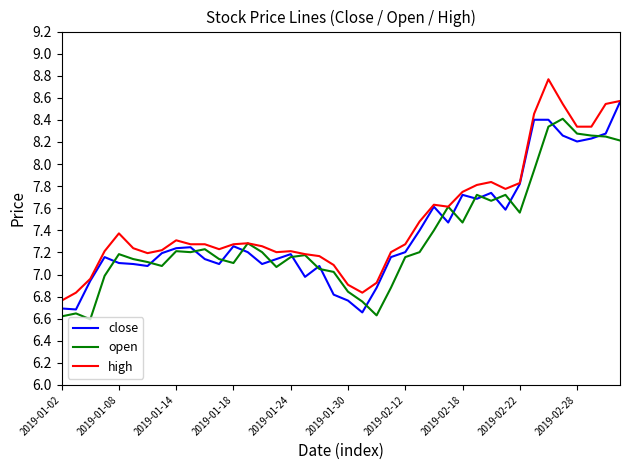

What is the sum of all high values?

300.0